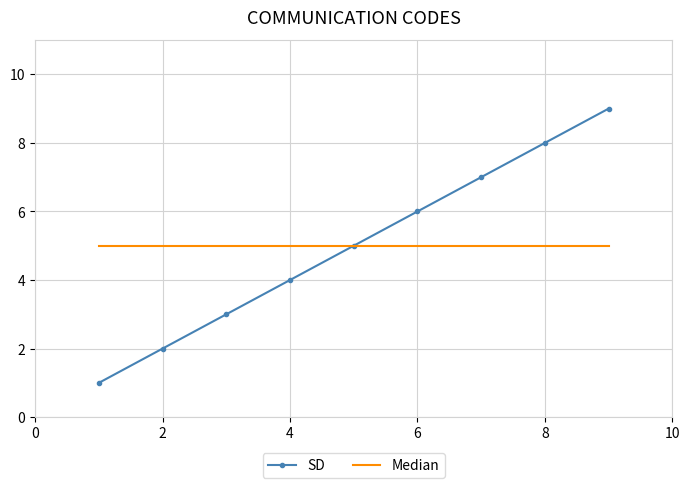

What are all the series names shown in the legend?

SD, Median